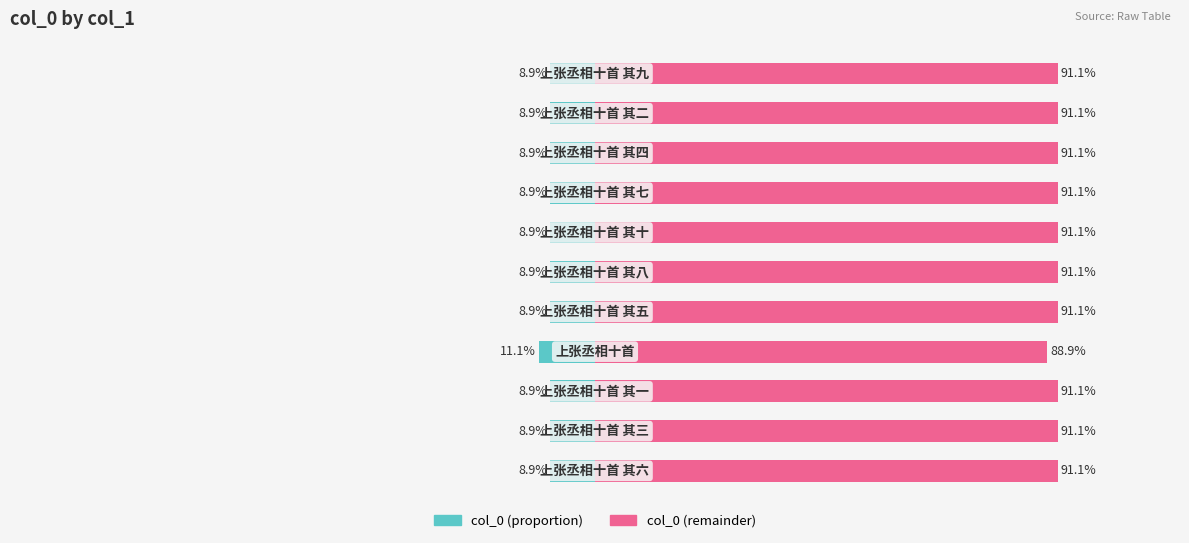

Reading right to left, what are all the values shown in this chart?

col_0 (left): -8.9	-8.9	-8.9	-8.9	-8.9	-8.9	-8.9	-11.1	-8.9	-8.9	-8.9
col_0 (right): 91.1	91.1	91.1	91.1	91.1	91.1	91.1	88.9	91.1	91.1	91.1